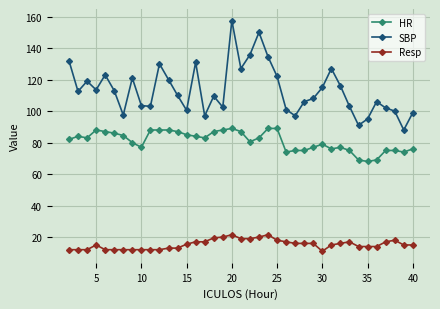

True or false: HR and SBP cross at least once.

False